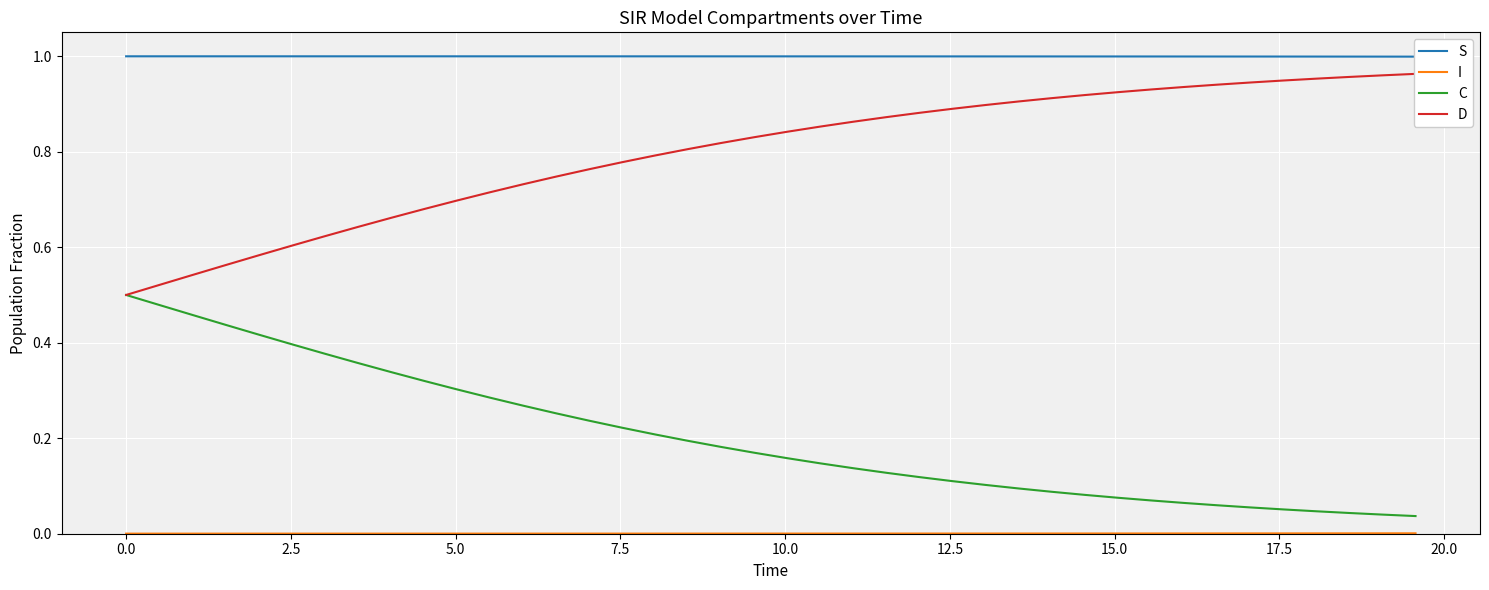

Is it true that C equals 0.2 at 10.0?

False